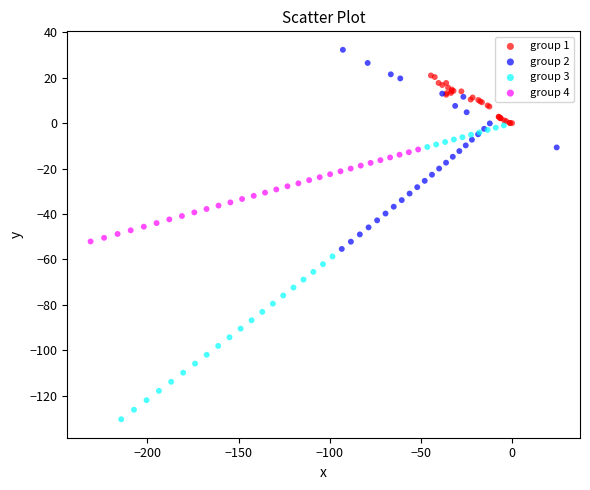

Which series reaches the maximum Y coordinate?

group 2